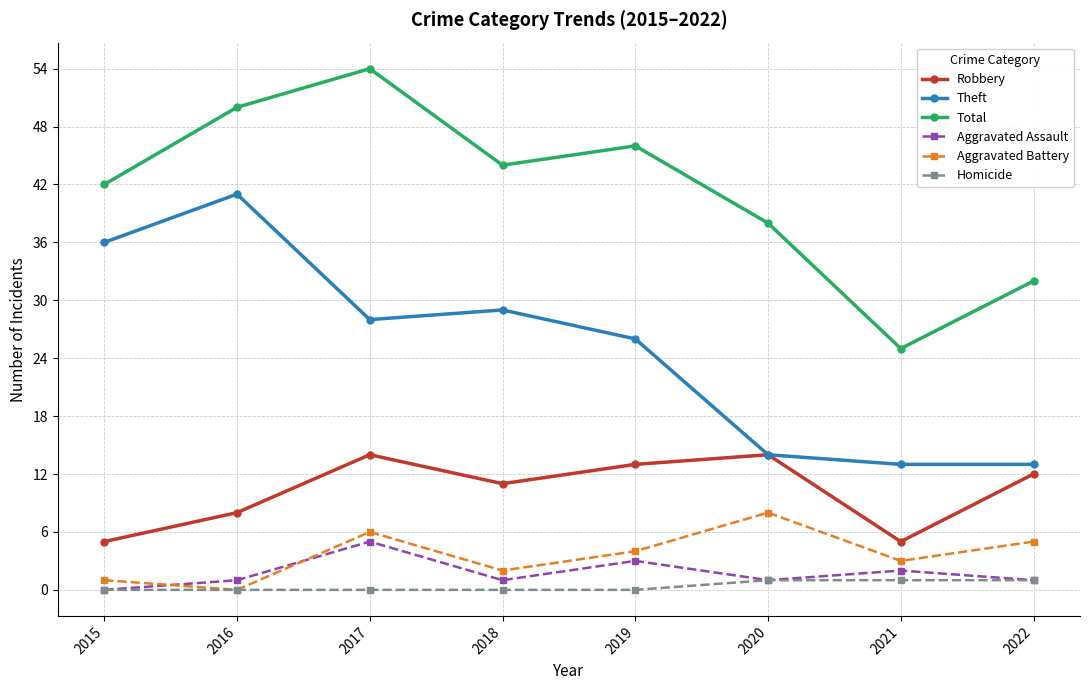

Reading left to right, list all the values displayed in this chart.

Robbery: 5	8	14	11	13	14	5	12
Theft: 36	41	28	29	26	14	13	13
Total: 42	50	54	44	46	38	25	32
Aggravated Assault: 0	1	5	1	3	1	2	1
Aggravated Battery: 1	0	6	2	4	8	3	5
Homicide: 0	0	0	0	0	1	1	1